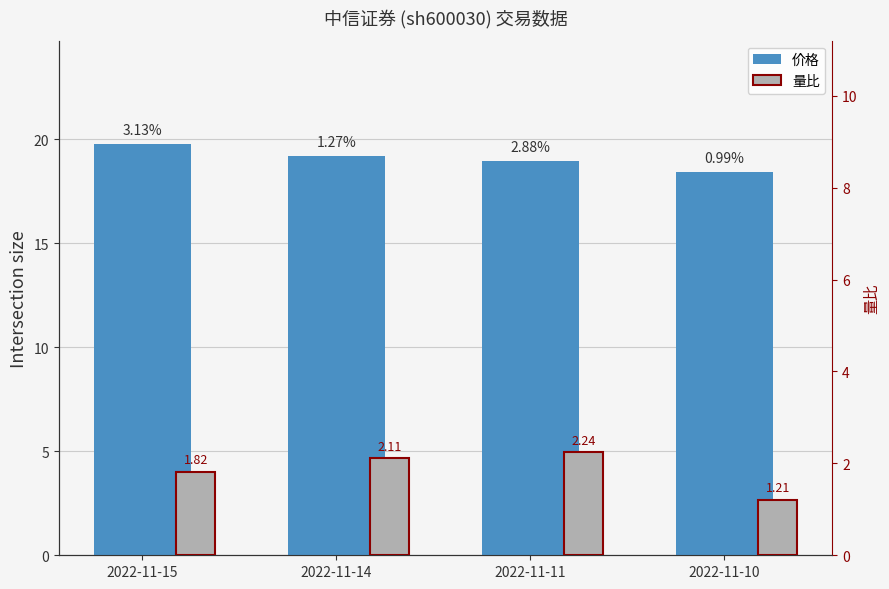

What is the spread (max minus min) of values at 2022-11-15?

18.0